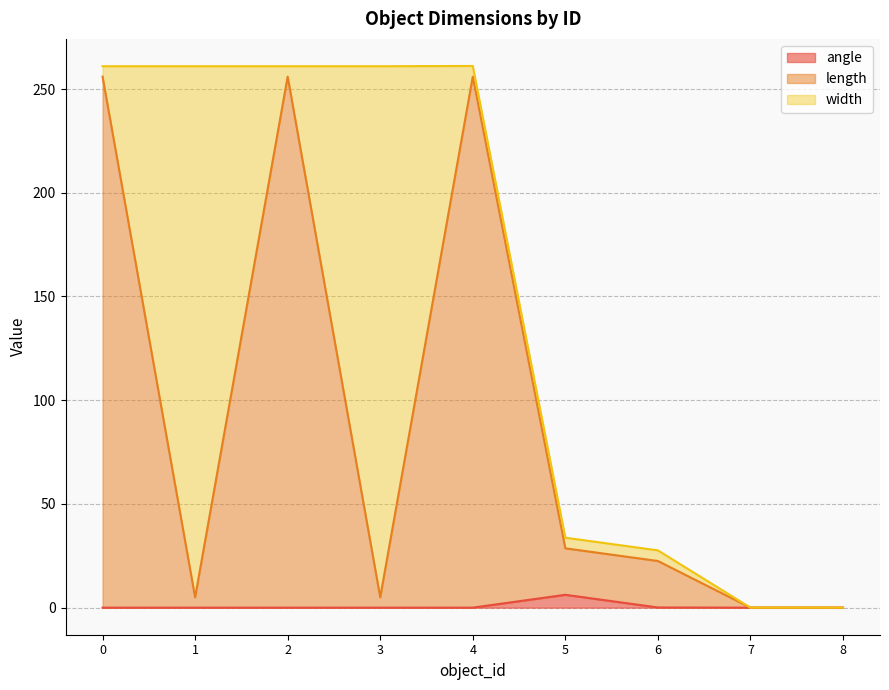

True or false: length has more than 1 points higher than both neighbors.

True